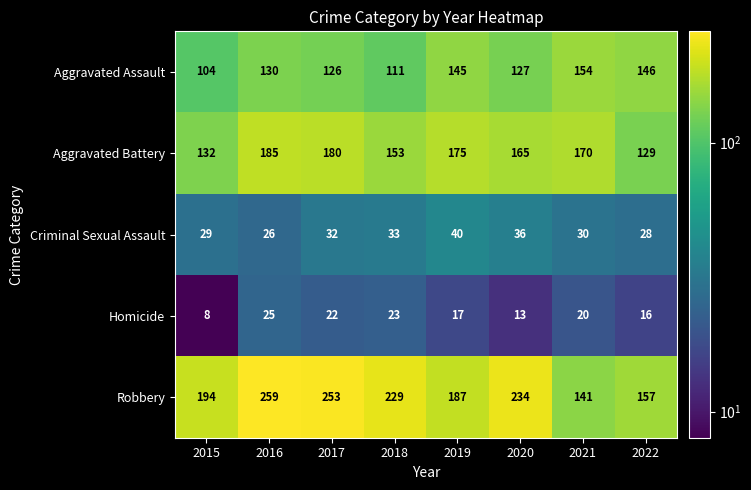

Is it true that Homicide equals 17 at 2019?

True